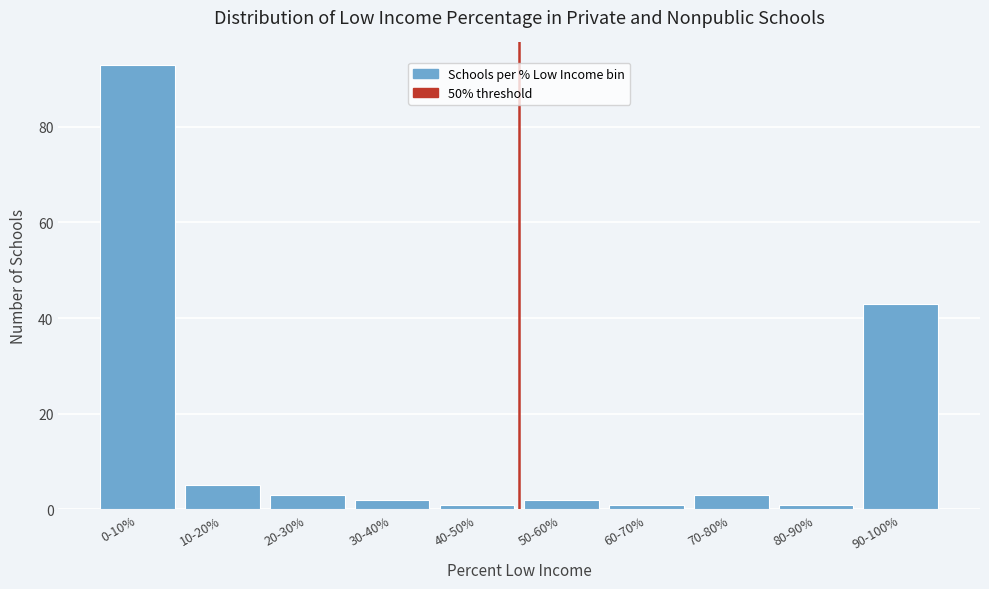

Reading left to right, list all the values displayed in this chart.

0-10%=93	10-20%=5	20-30%=3	30-40%=2	40-50%=1	50-60%=2	60-70%=1	70-80%=3	80-90%=1	90-100%=43